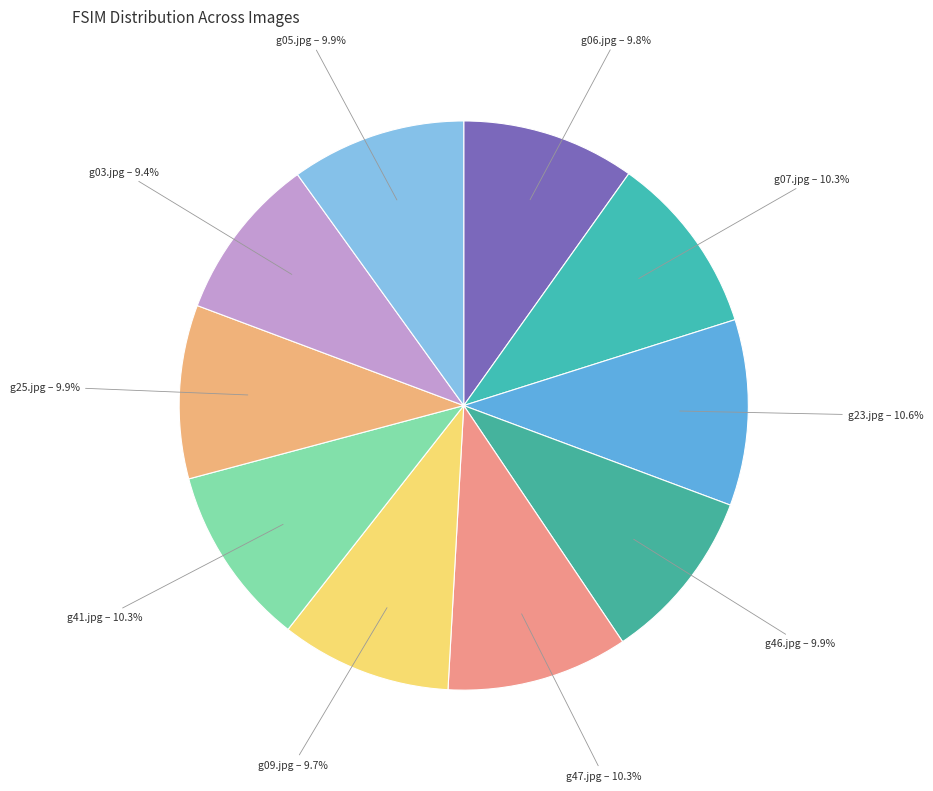

To the nearest percent, what is the average slice percentage?

10%